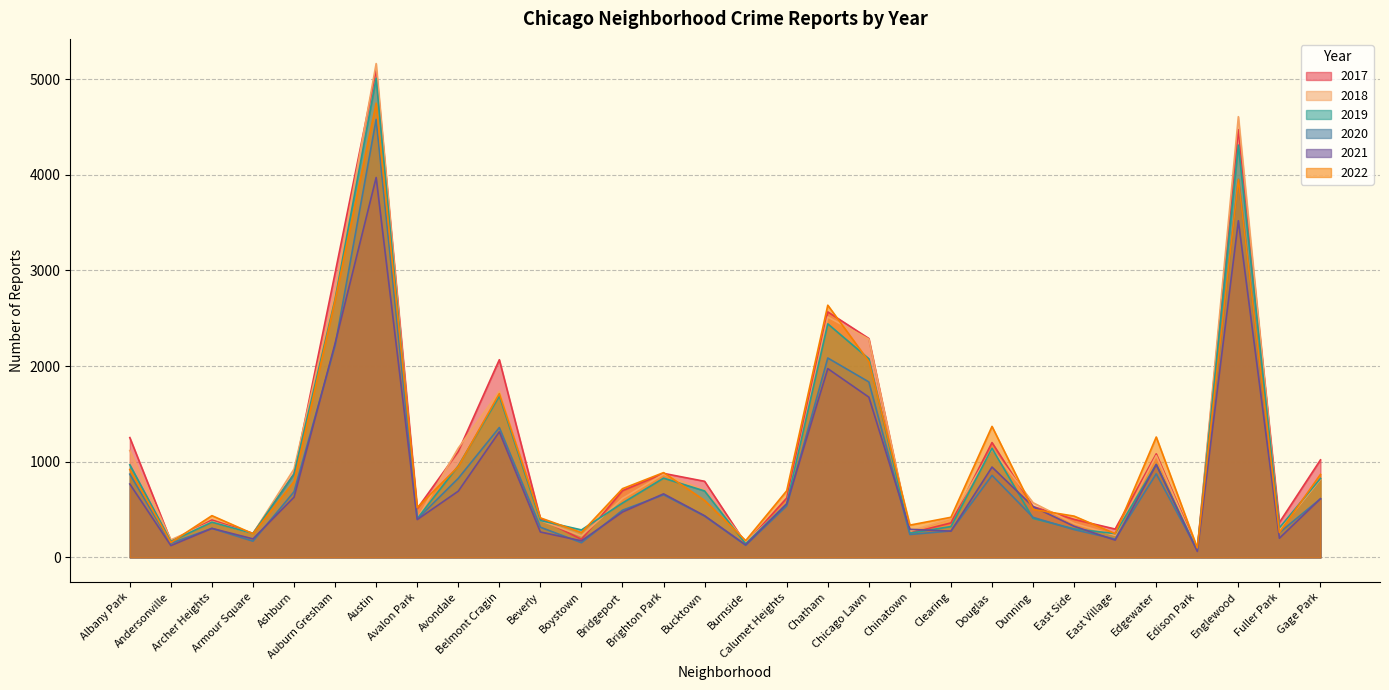

How many lines are shown in the chart?

6